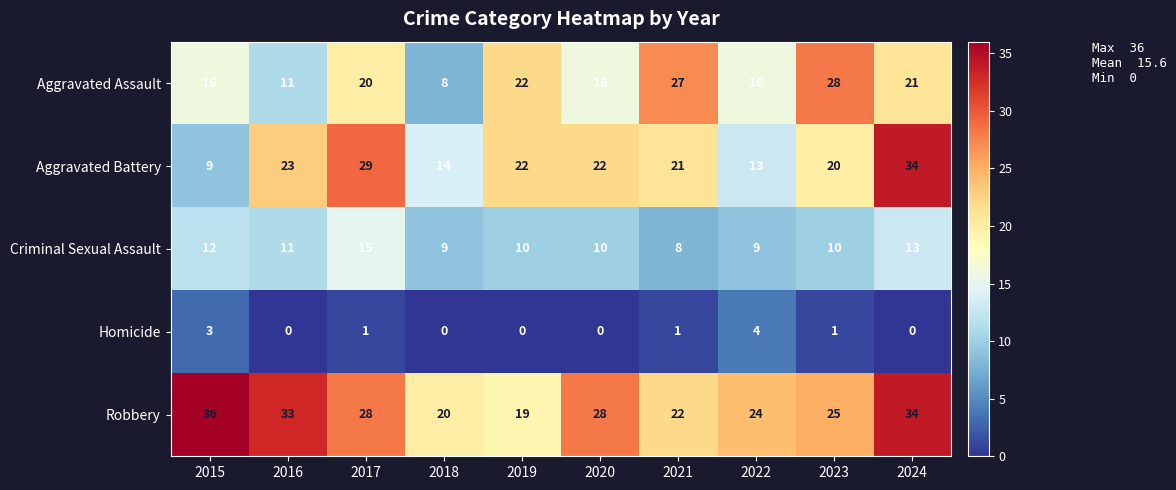

List the series in order of their peak value, highest first.

Robbery, Aggravated Battery, Aggravated Assault, Criminal Sexual Assault, Homicide